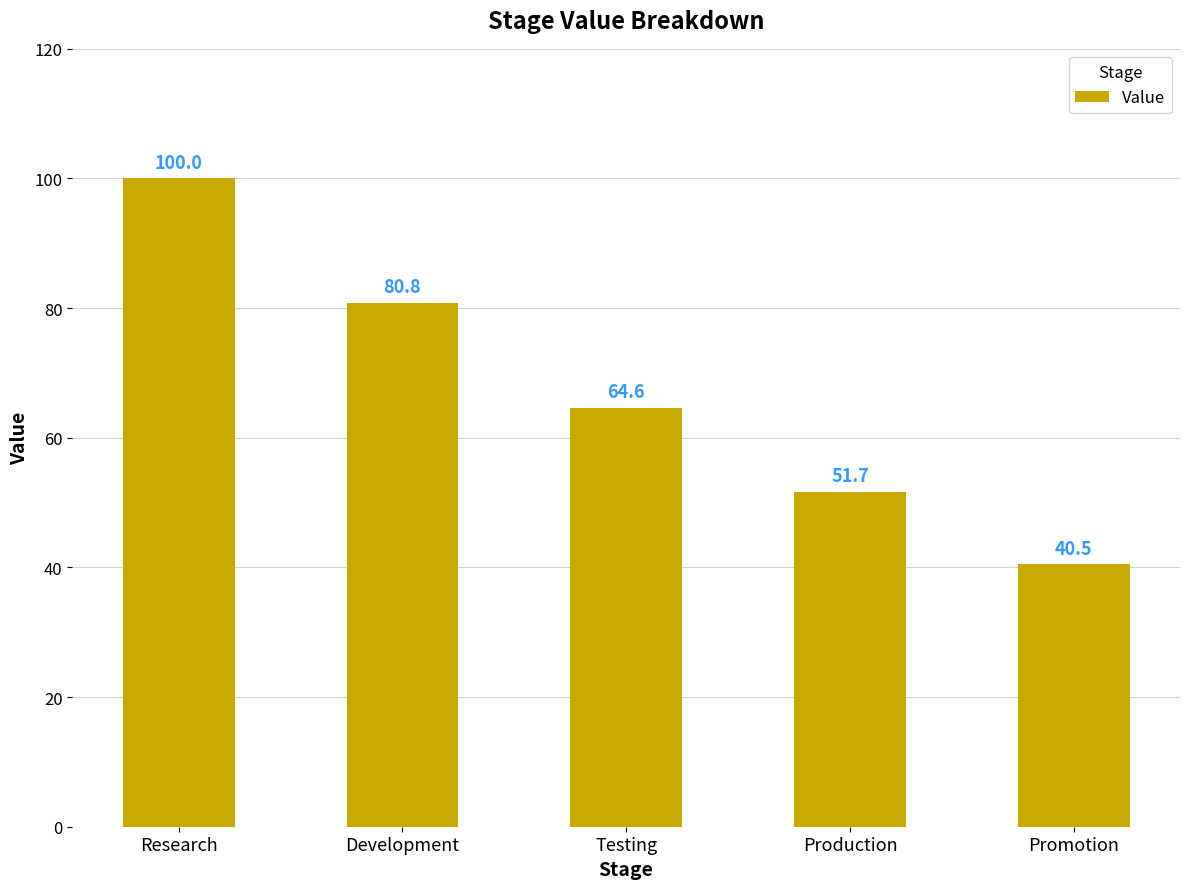

True or false: the data shows 85.2 at Production.

False